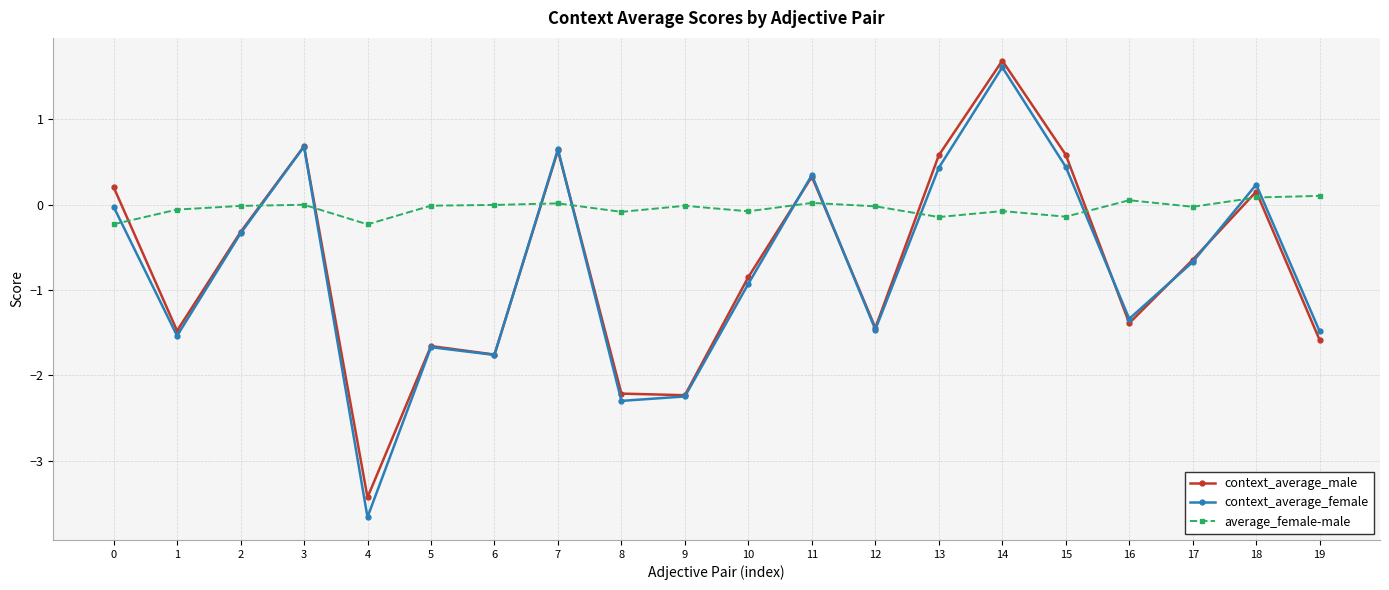

After their last crossing, which series has the higher values: average_female-male or context_average_female?

average_female-male